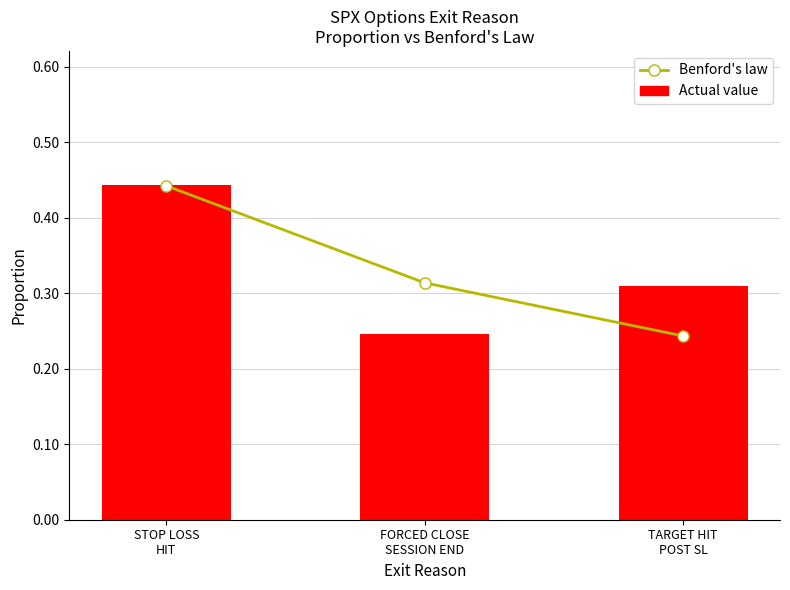

What position from the left is FORCED CLOSE
SESSION END?

2